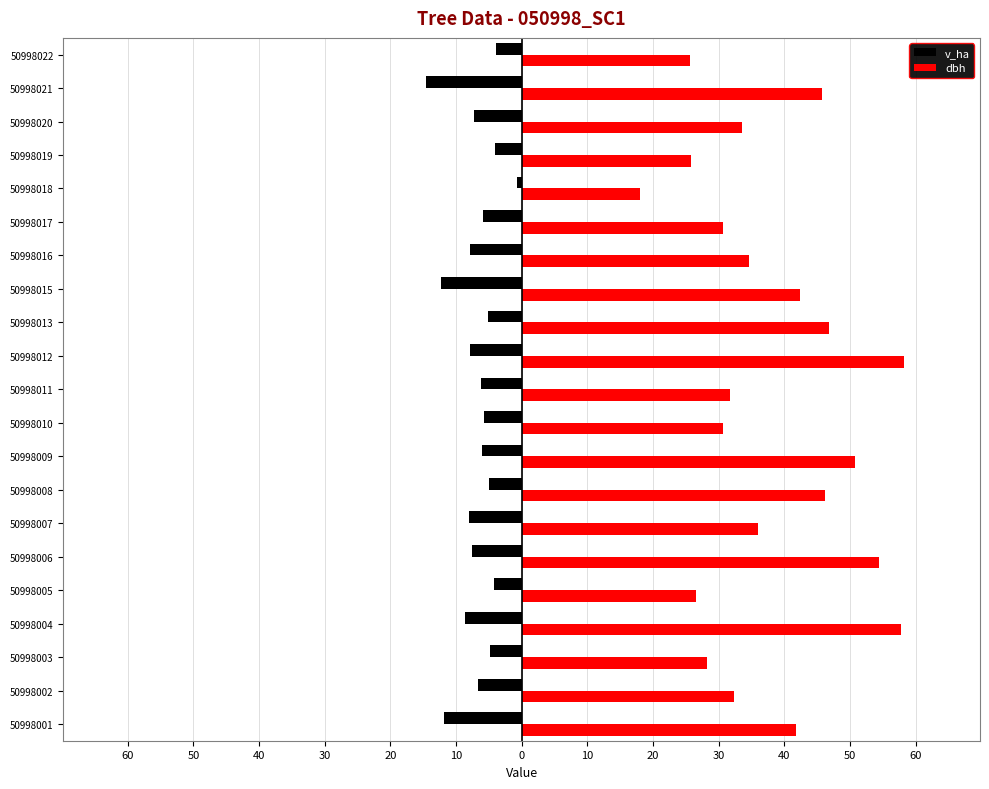

What are all the series names shown in the legend?

v_ha, dbh